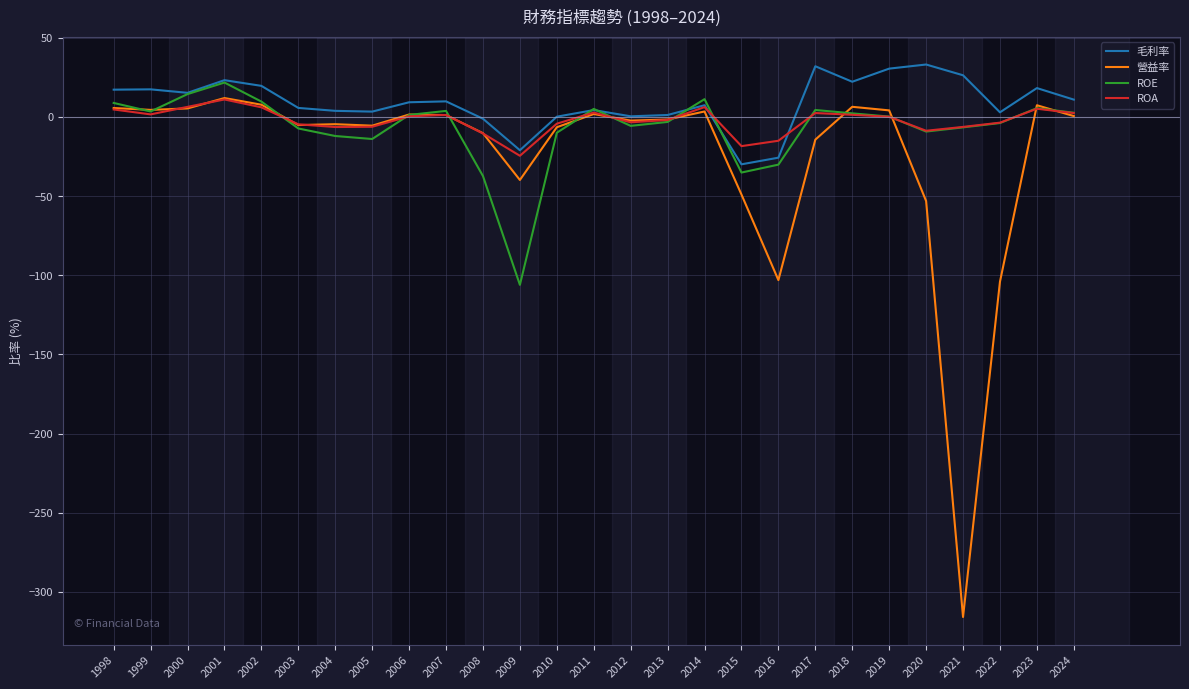

In ROE, how many points are lower than both neighbors (excluding endpoints)?

6